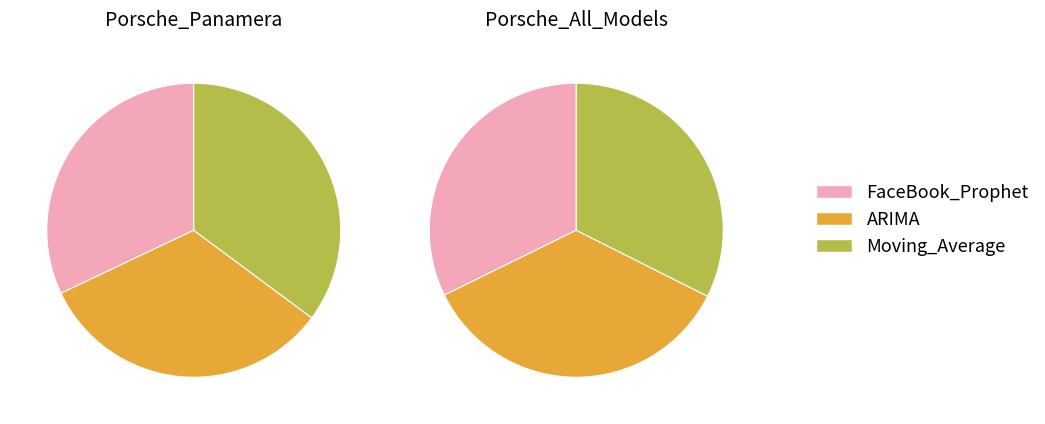

What is the difference between the highest and lowest values at Porsche_All_Models?

543